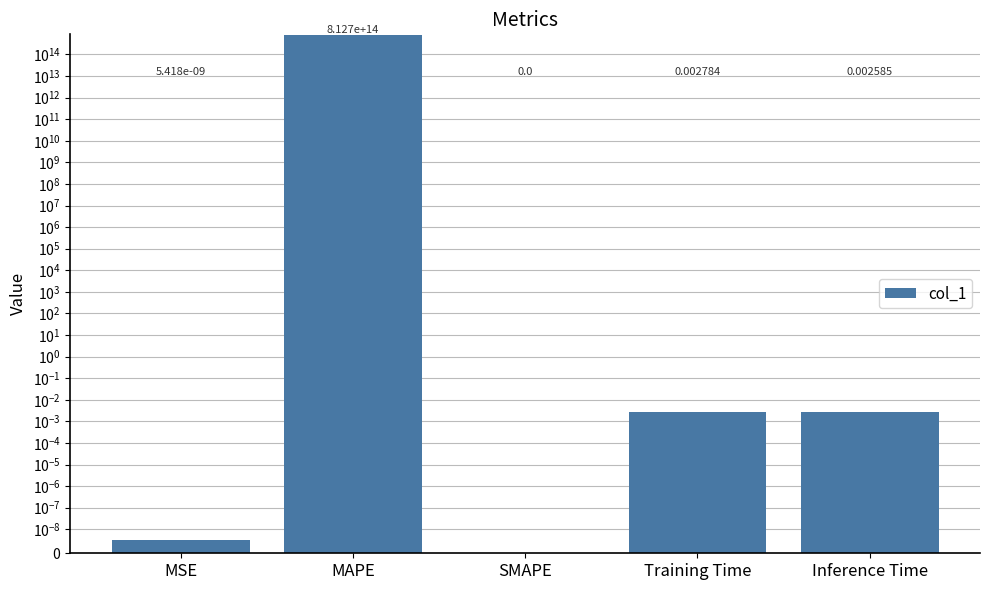

Reading left to right, extract all data points from this chart.

MSE=0.0	MAPE=812652457999491.4	SMAPE=0.0	Training Time=0.0	Inference Time=0.0